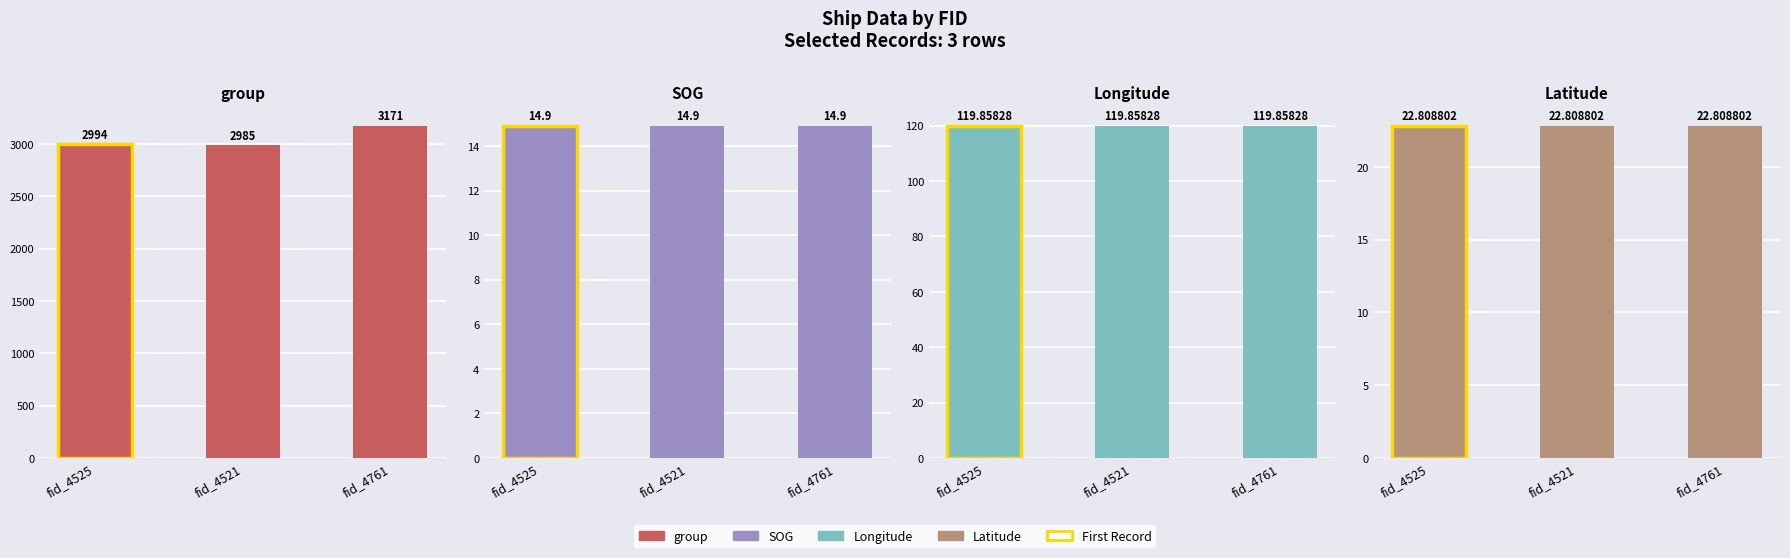

At which label does group reach its peak?

4761